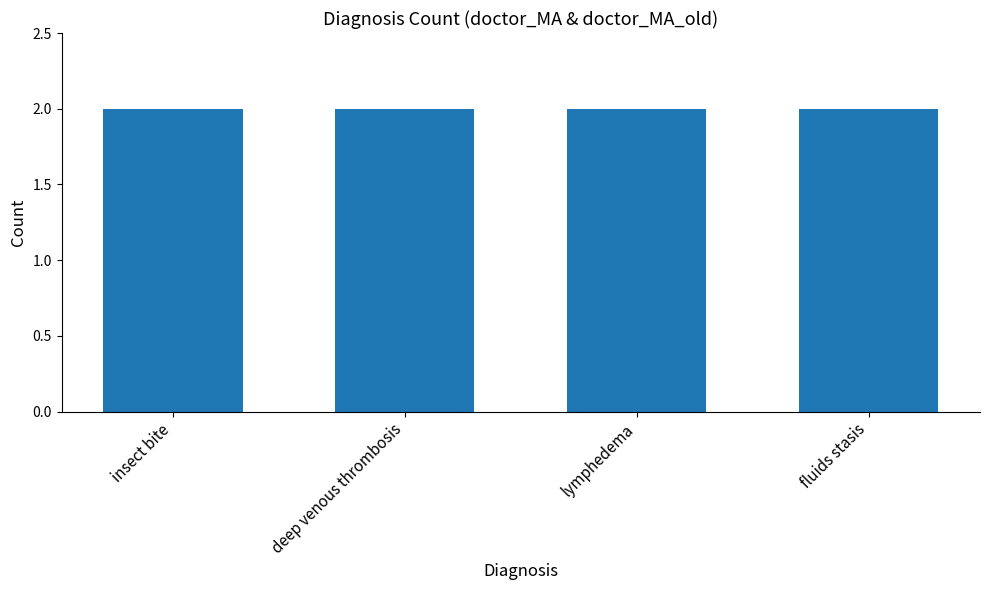

Which has a higher value, insect bite or deep venous thrombosis?

insect bite